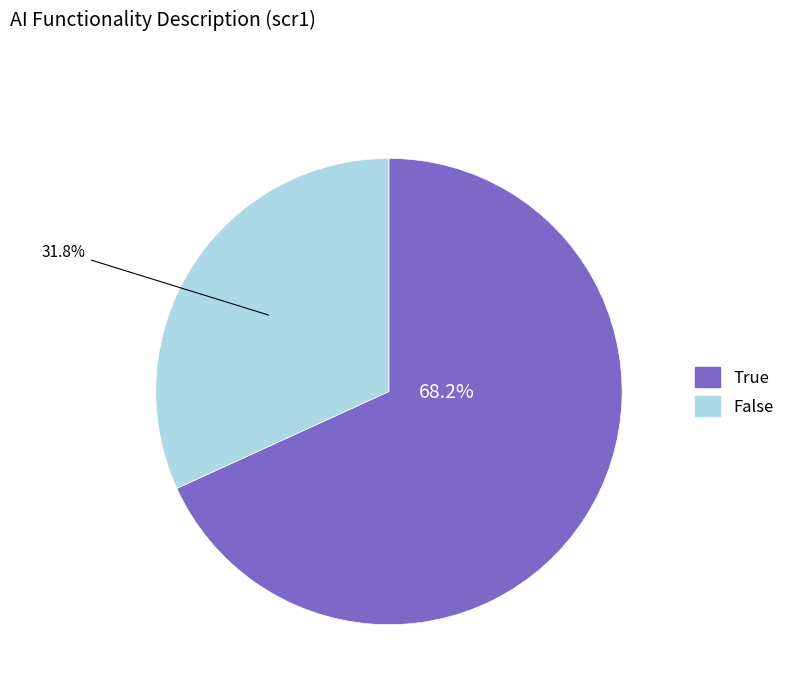

Is there any slice that represents more than half of the pie?

Yes